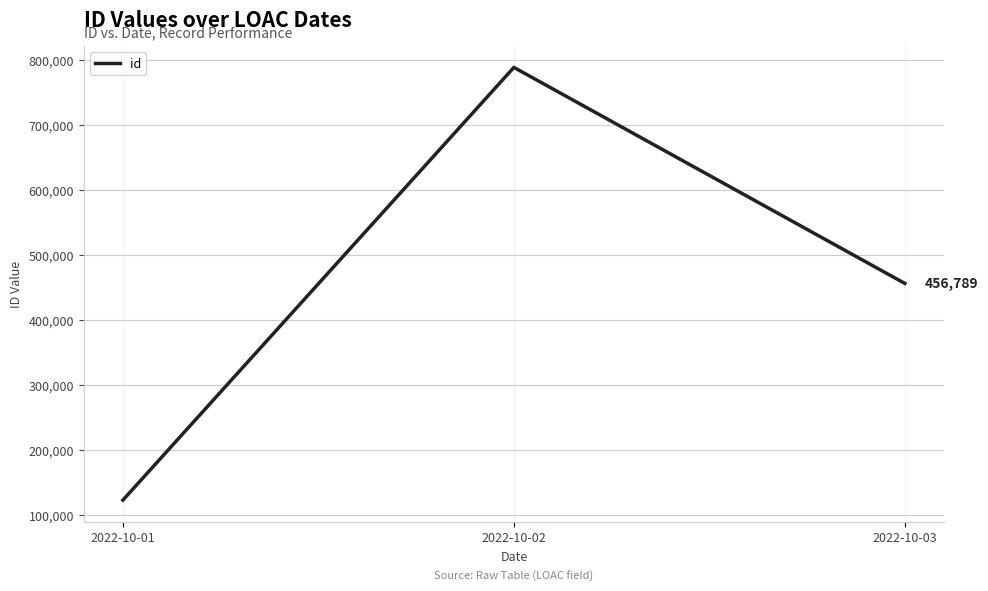

What is the average value?

456456